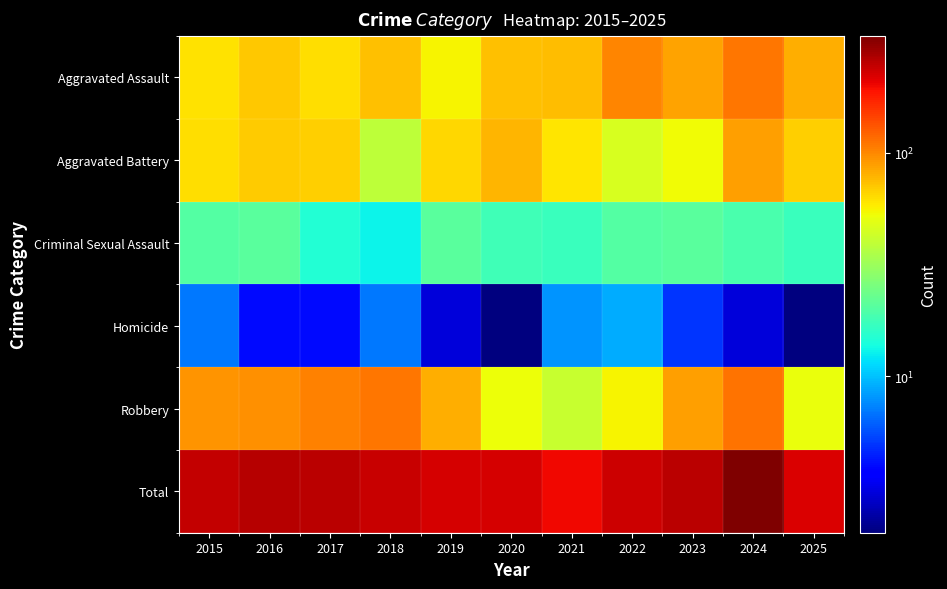

Rank the series at 2024 from lowest to highest value.

Homicide, Criminal Sexual Assault, Aggravated Battery, Aggravated Assault, Robbery, Total